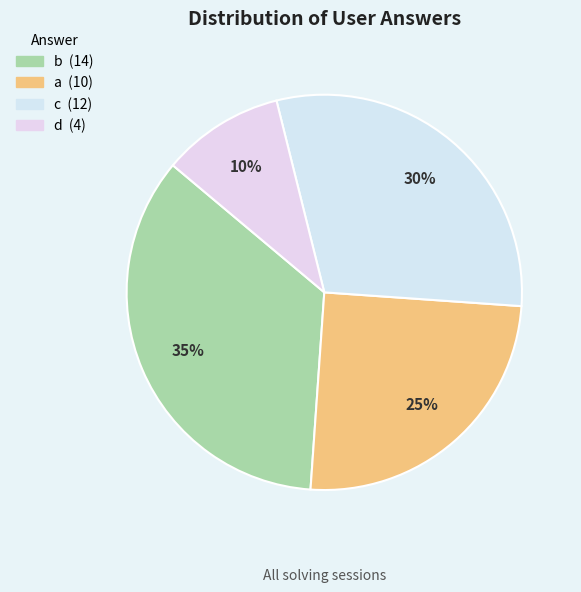

To the nearest percent, what is the difference between the a and c slice percentages?

5%